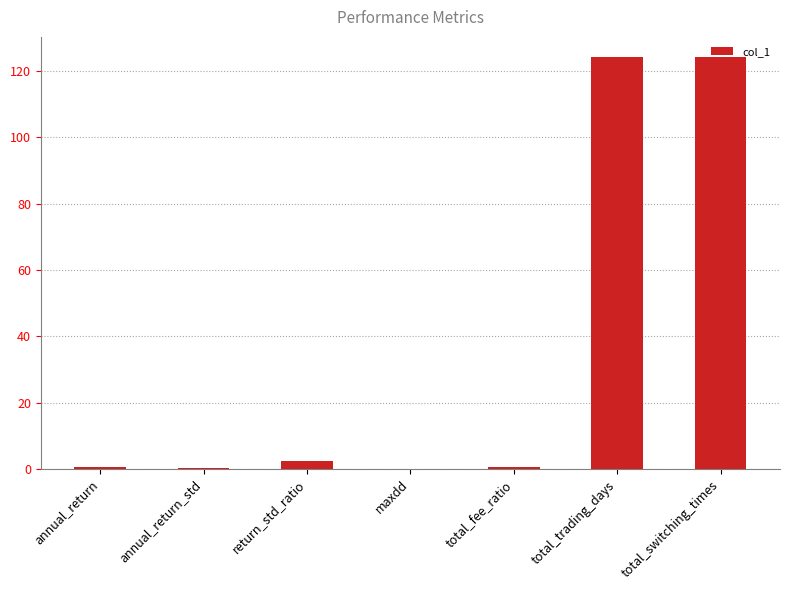

What is the average value?

36.0